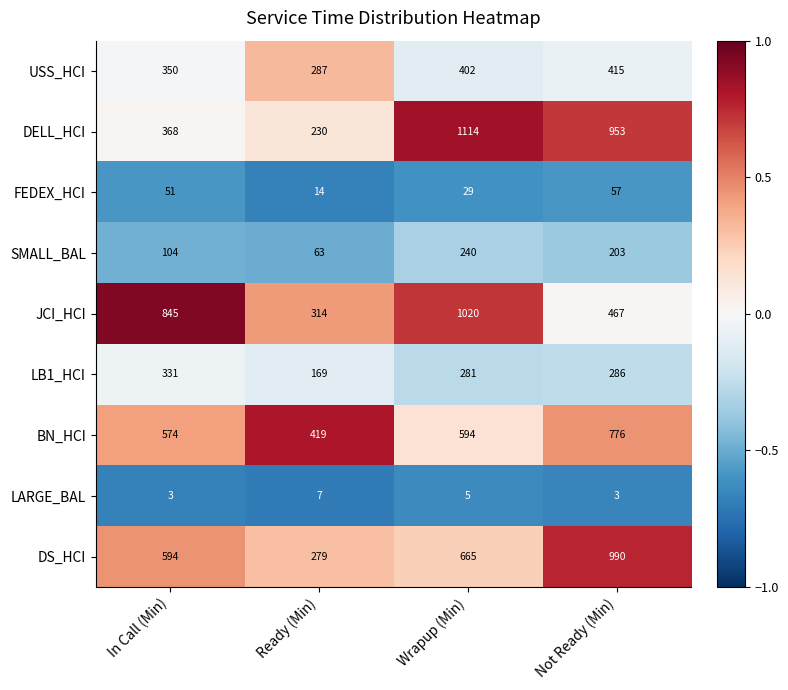

Which series changed the most between Ready (Min) and Not Ready (Min)?

DELL_HCI